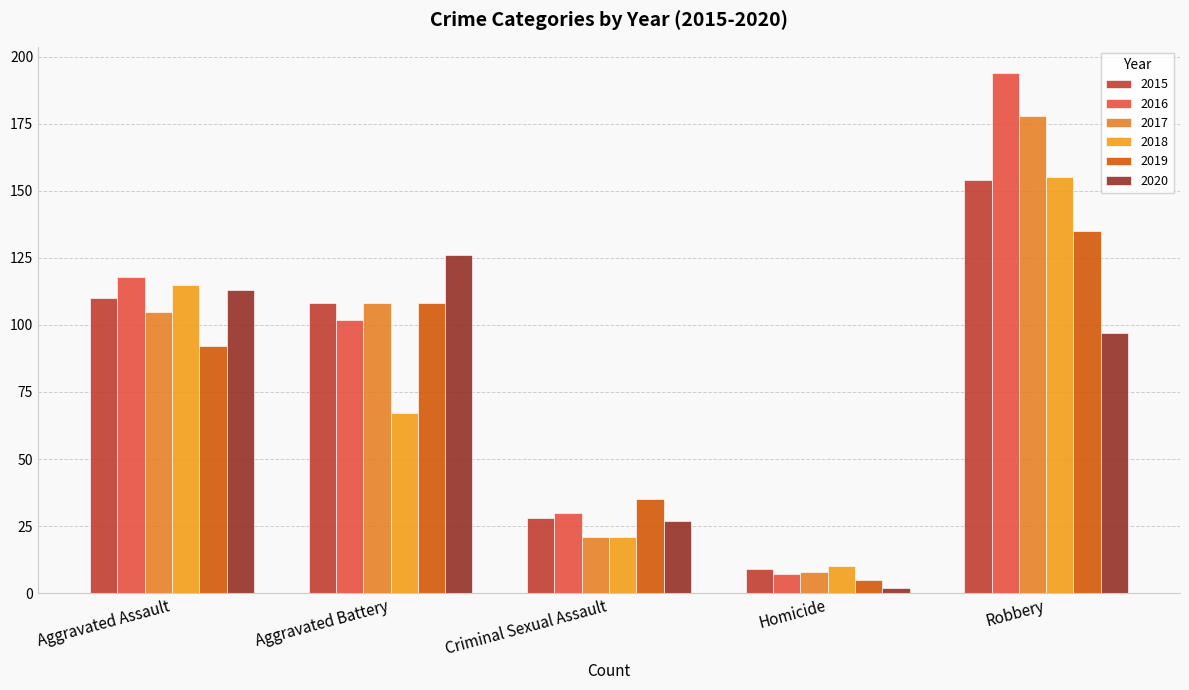

What is the label of the 2nd bar from the right?

Homicide